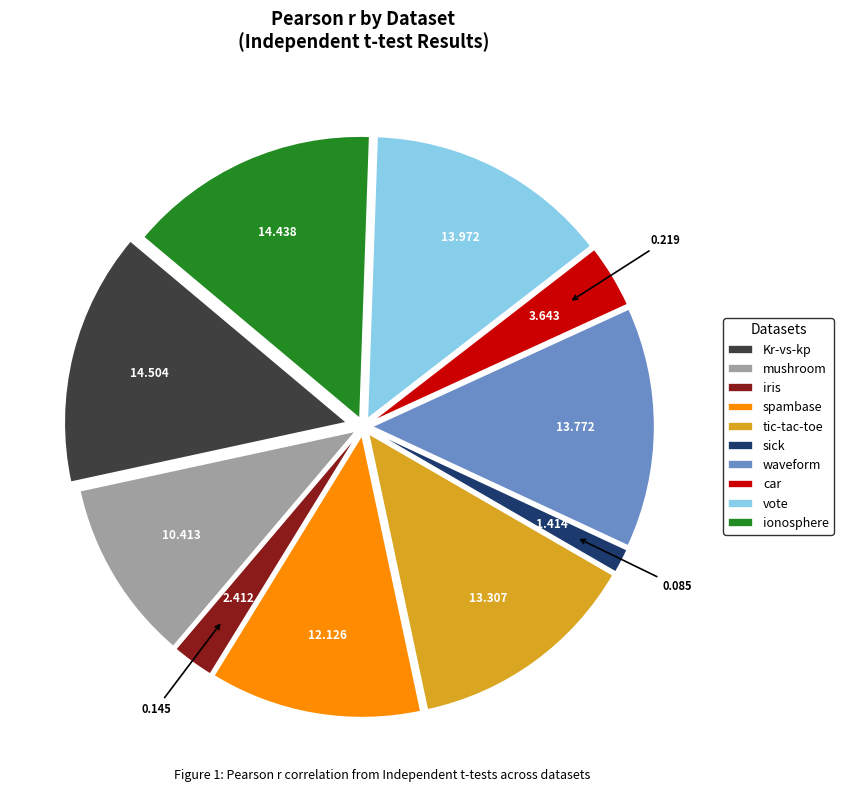

Is it true that ionosphere is 14% of the pie?

True